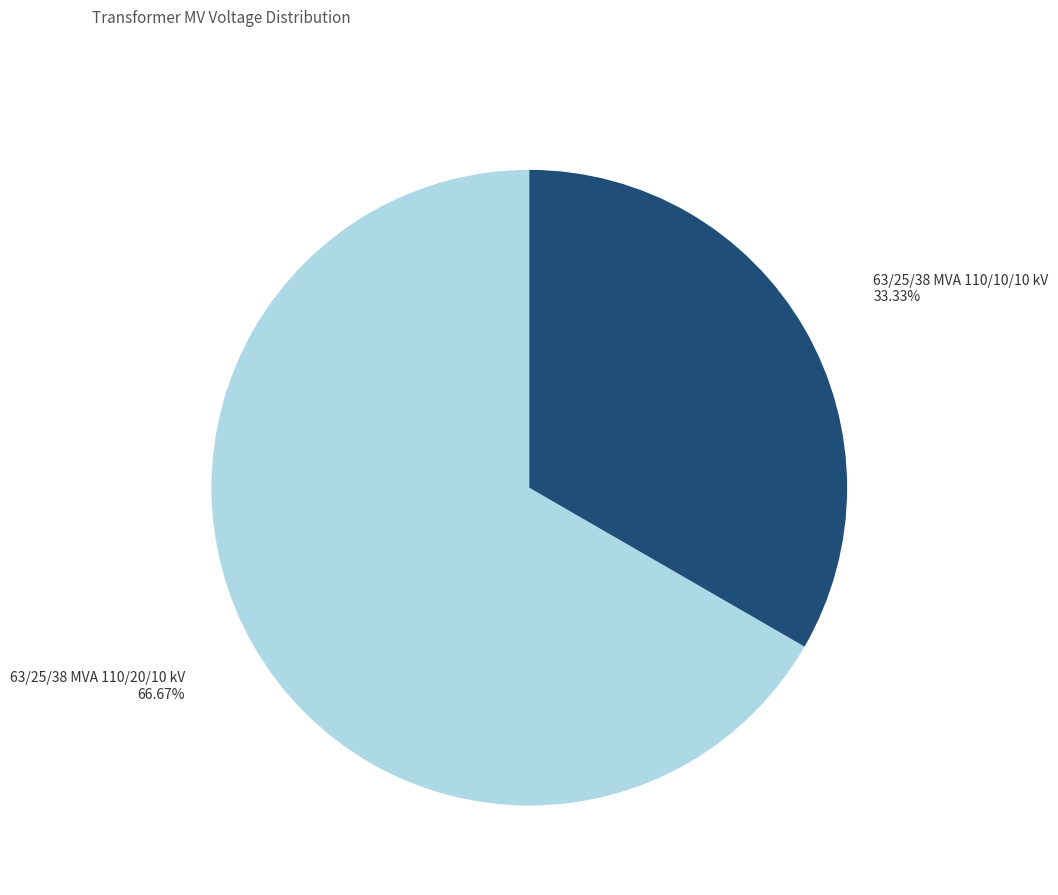

Which slice is the smallest?

63/25/38 MVA 110/10/10 kV